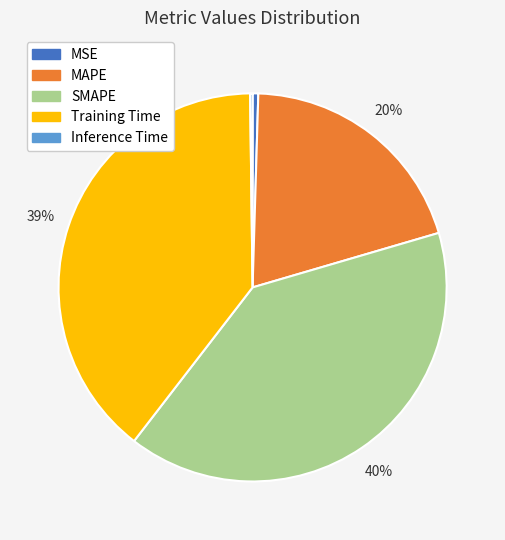

Is it true that SMAPE is 26% of the pie?

False